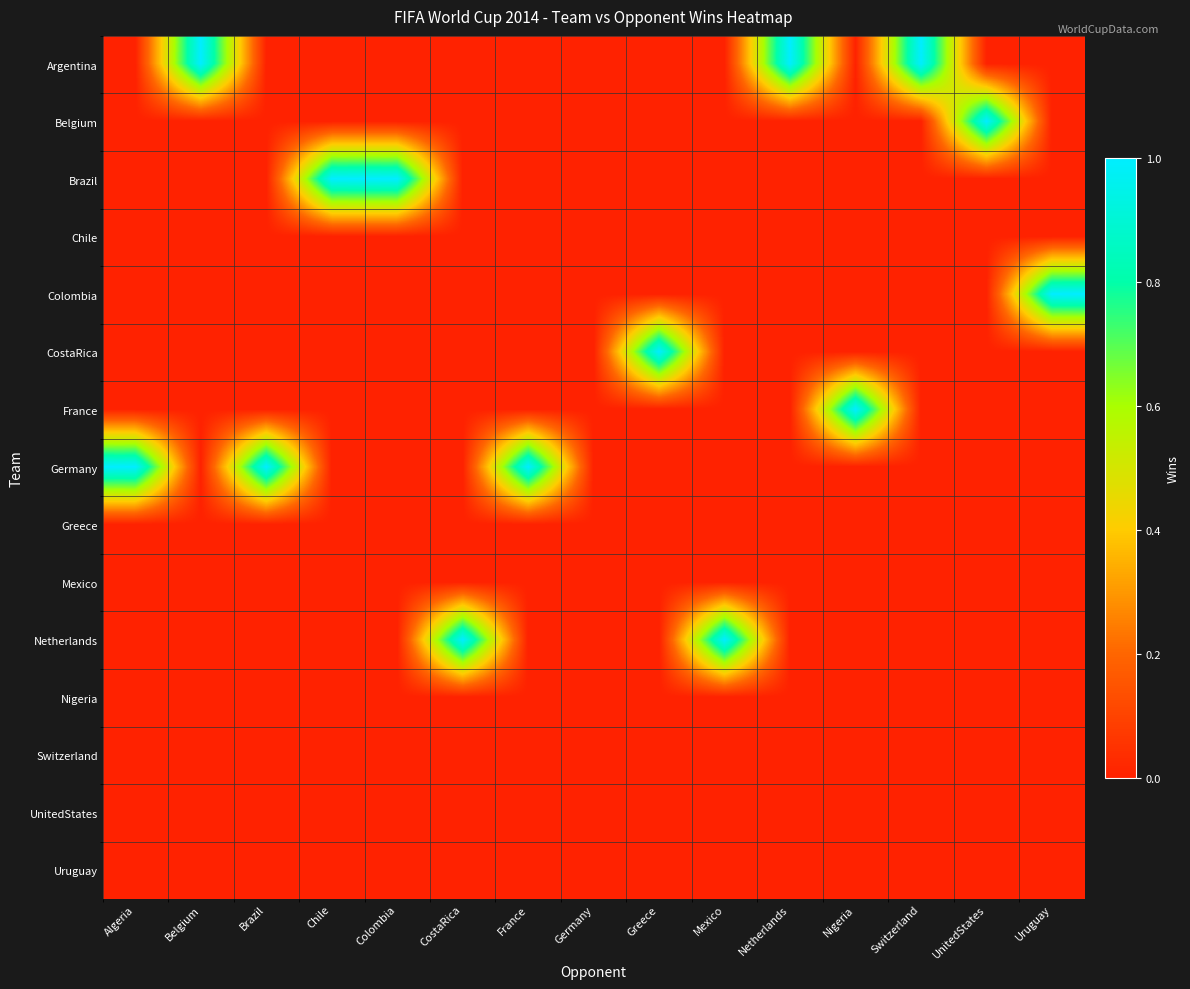

Reading left to right, extract all data points from this chart.

row_0: Algeria=0	Belgium=1	Brazil=0	Chile=0	Colombia=0	CostaRica=0	France=0	Germany=0	Greece=0	Mexico=0	Netherlands=1	Nigeria=0	Switzerland=1	UnitedStates=0	Uruguay=0
row_1: Algeria=0	Belgium=0	Brazil=0	Chile=0	Colombia=0	CostaRica=0	France=0	Germany=0	Greece=0	Mexico=0	Netherlands=0	Nigeria=0	Switzerland=0	UnitedStates=1	Uruguay=0
row_2: Algeria=0	Belgium=0	Brazil=0	Chile=1	Colombia=1	CostaRica=0	France=0	Germany=0	Greece=0	Mexico=0	Netherlands=0	Nigeria=0	Switzerland=0	UnitedStates=0	Uruguay=0
row_3: Algeria=0	Belgium=0	Brazil=0	Chile=0	Colombia=0	CostaRica=0	France=0	Germany=0	Greece=0	Mexico=0	Netherlands=0	Nigeria=0	Switzerland=0	UnitedStates=0	Uruguay=0
row_4: Algeria=0	Belgium=0	Brazil=0	Chile=0	Colombia=0	CostaRica=0	France=0	Germany=0	Greece=0	Mexico=0	Netherlands=0	Nigeria=0	Switzerland=0	UnitedStates=0	Uruguay=1
row_5: Algeria=0	Belgium=0	Brazil=0	Chile=0	Colombia=0	CostaRica=0	France=0	Germany=0	Greece=1	Mexico=0	Netherlands=0	Nigeria=0	Switzerland=0	UnitedStates=0	Uruguay=0
row_6: Algeria=0	Belgium=0	Brazil=0	Chile=0	Colombia=0	CostaRica=0	France=0	Germany=0	Greece=0	Mexico=0	Netherlands=0	Nigeria=1	Switzerland=0	UnitedStates=0	Uruguay=0
row_7: Algeria=1	Belgium=0	Brazil=1	Chile=0	Colombia=0	CostaRica=0	France=1	Germany=0	Greece=0	Mexico=0	Netherlands=0	Nigeria=0	Switzerland=0	UnitedStates=0	Uruguay=0
row_8: Algeria=0	Belgium=0	Brazil=0	Chile=0	Colombia=0	CostaRica=0	France=0	Germany=0	Greece=0	Mexico=0	Netherlands=0	Nigeria=0	Switzerland=0	UnitedStates=0	Uruguay=0
row_9: Algeria=0	Belgium=0	Brazil=0	Chile=0	Colombia=0	CostaRica=0	France=0	Germany=0	Greece=0	Mexico=0	Netherlands=0	Nigeria=0	Switzerland=0	UnitedStates=0	Uruguay=0
row_10: Algeria=0	Belgium=0	Brazil=0	Chile=0	Colombia=0	CostaRica=1	France=0	Germany=0	Greece=0	Mexico=1	Netherlands=0	Nigeria=0	Switzerland=0	UnitedStates=0	Uruguay=0
row_11: Algeria=0	Belgium=0	Brazil=0	Chile=0	Colombia=0	CostaRica=0	France=0	Germany=0	Greece=0	Mexico=0	Netherlands=0	Nigeria=0	Switzerland=0	UnitedStates=0	Uruguay=0
row_12: Algeria=0	Belgium=0	Brazil=0	Chile=0	Colombia=0	CostaRica=0	France=0	Germany=0	Greece=0	Mexico=0	Netherlands=0	Nigeria=0	Switzerland=0	UnitedStates=0	Uruguay=0
row_13: Algeria=0	Belgium=0	Brazil=0	Chile=0	Colombia=0	CostaRica=0	France=0	Germany=0	Greece=0	Mexico=0	Netherlands=0	Nigeria=0	Switzerland=0	UnitedStates=0	Uruguay=0
row_14: Algeria=0	Belgium=0	Brazil=0	Chile=0	Colombia=0	CostaRica=0	France=0	Germany=0	Greece=0	Mexico=0	Netherlands=0	Nigeria=0	Switzerland=0	UnitedStates=0	Uruguay=0